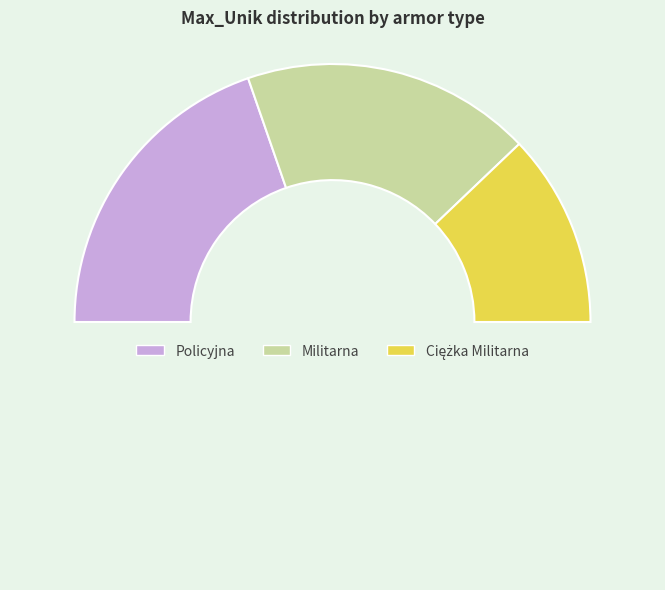

How many slices are in this pie chart?

4